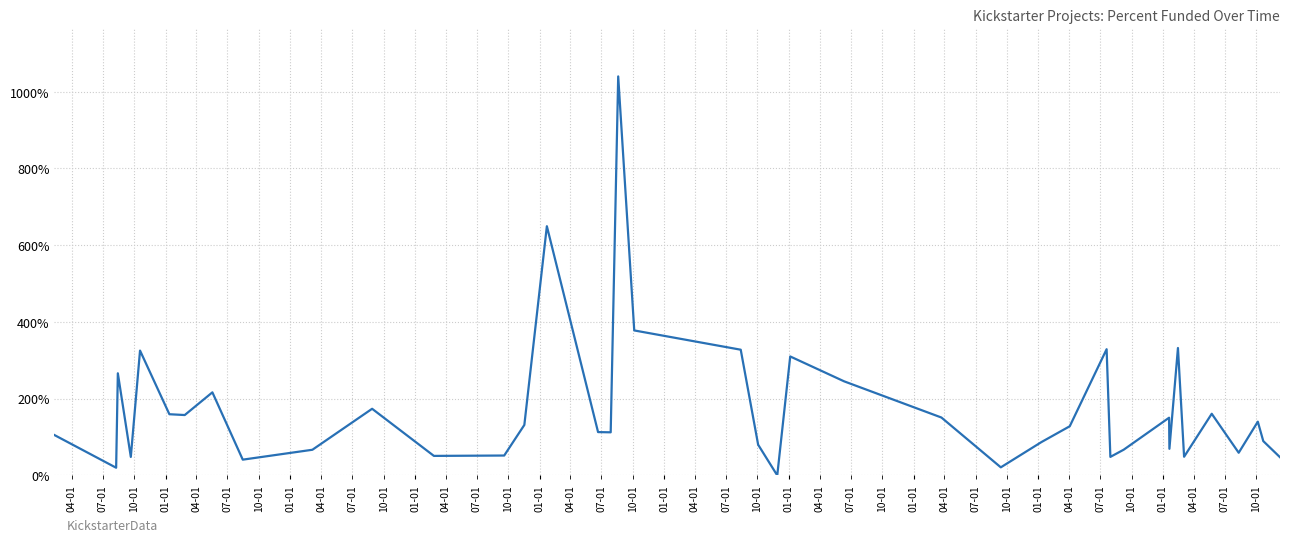

What is the difference between the maximum and minimum values?

1040.0